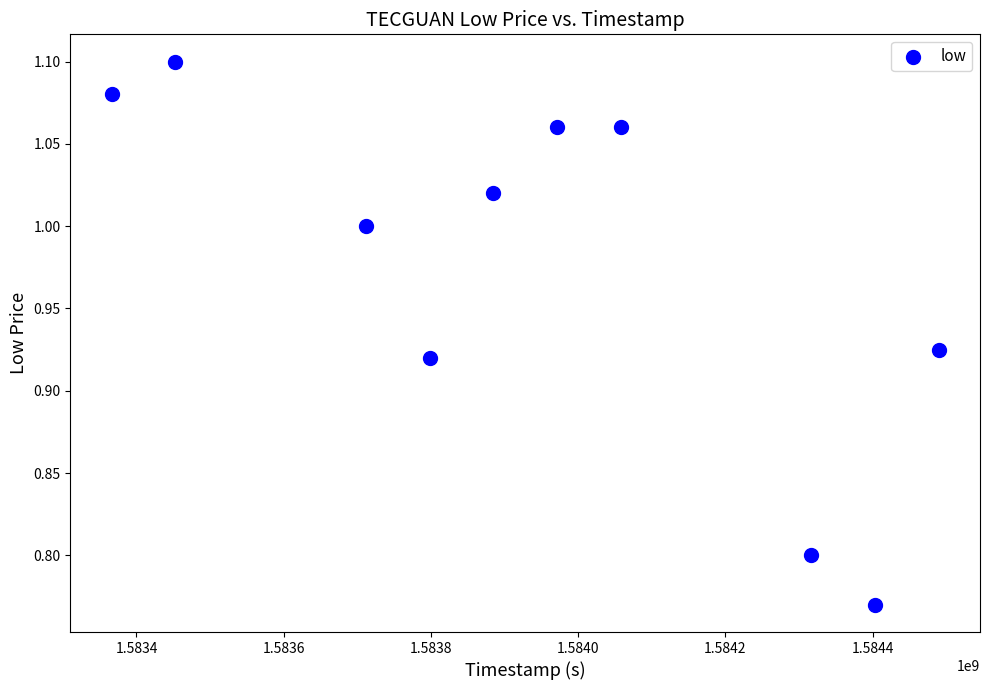

What is the range of Y values (max minus min)?

0.3